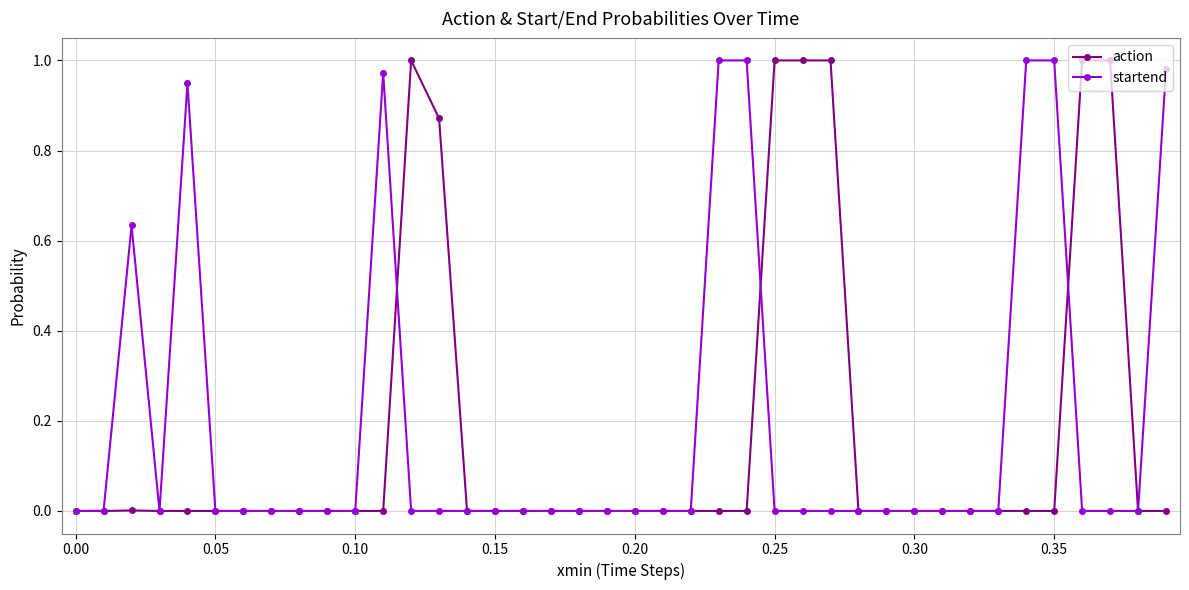

True or false: startend has more than 0 interior local peaks.

True